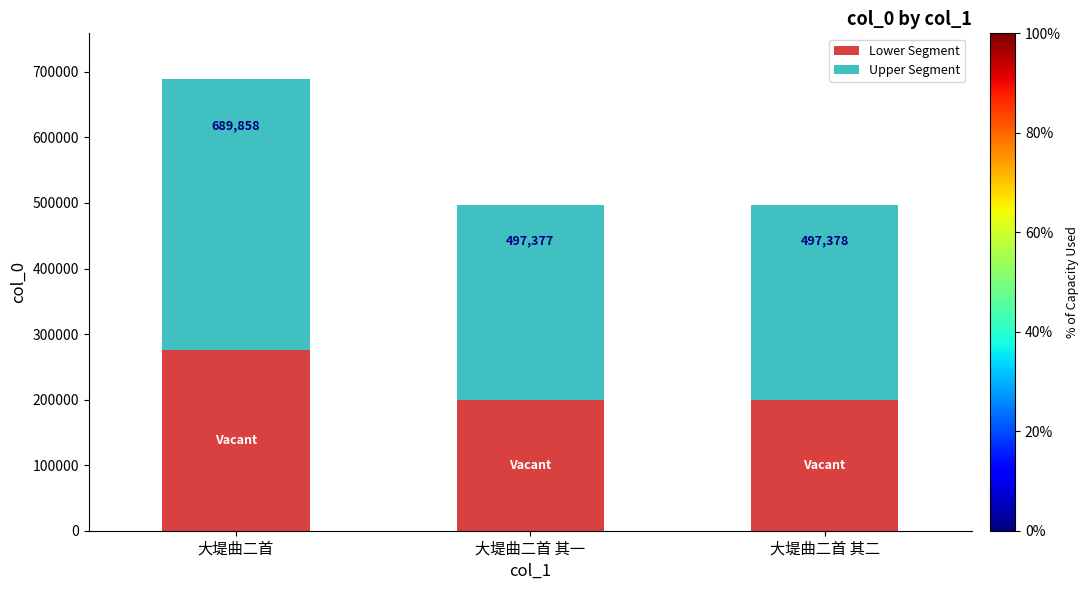

Are the bars grouped side by side (vs. stacked)?

No